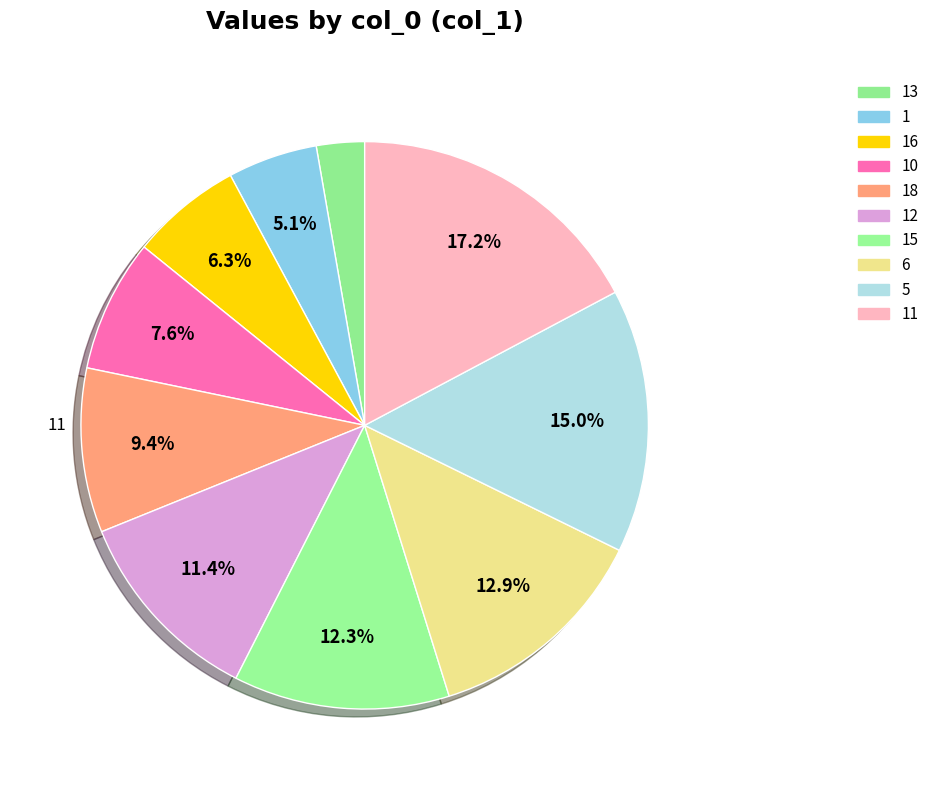

Rank the categories by value from lowest to highest.

13, 1, 16, 10, 18, 12, 15, 6, 5, 11